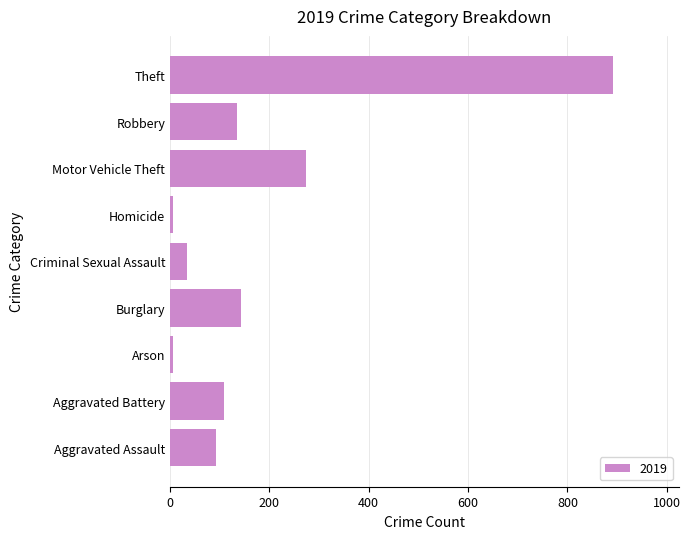

Which label corresponds to the largest value in the chart?

Theft